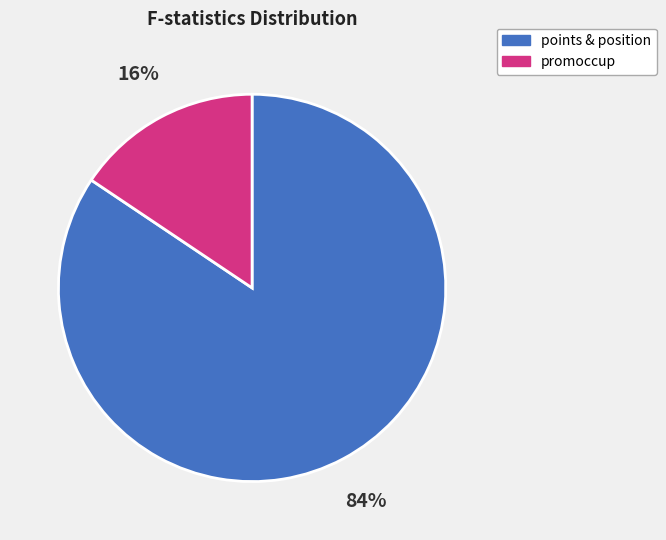

What percentage is the promoccup slice, to the nearest percent?

16%